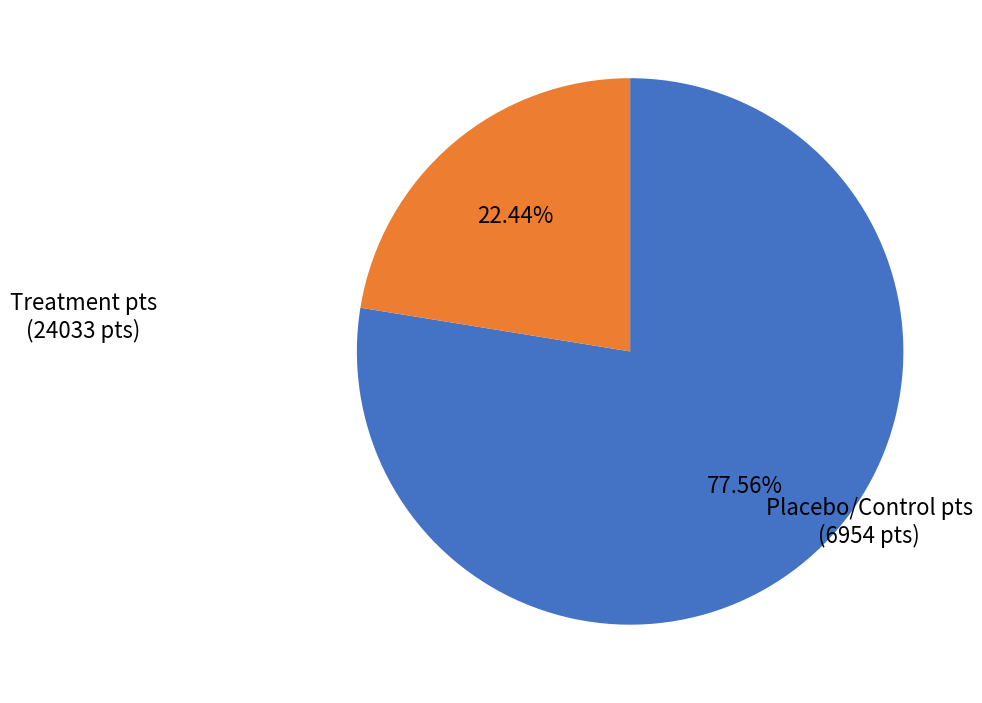

Do Placebo/Control pts and Treatment pts together represent more than half of the pie?

Yes